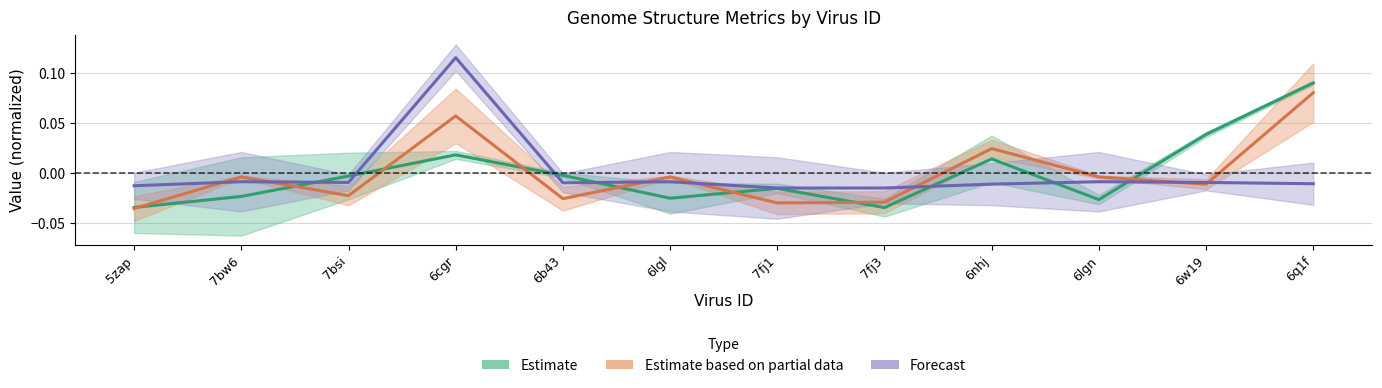

Is it true that Estimate based on partial data equals -0.0 at 7fj1?

False